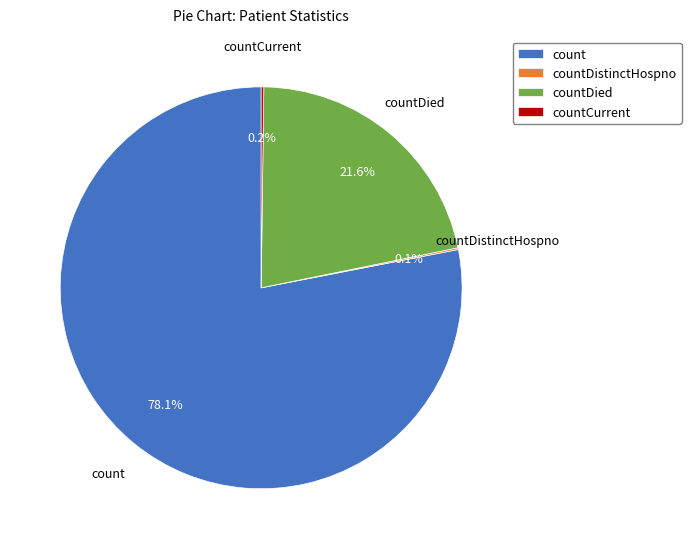

To the nearest percent, what is the difference between the largest and smallest slice percentages?

78%